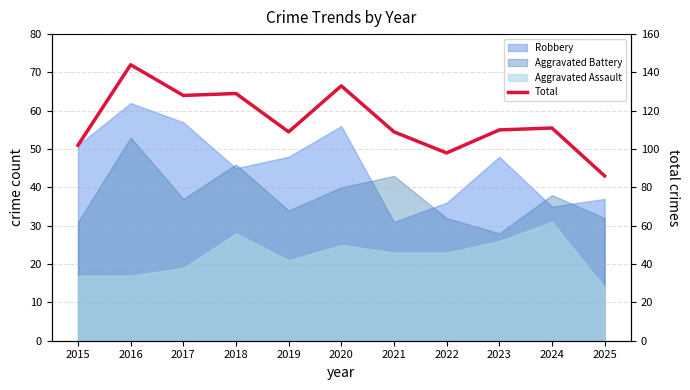

What is the average value?

114